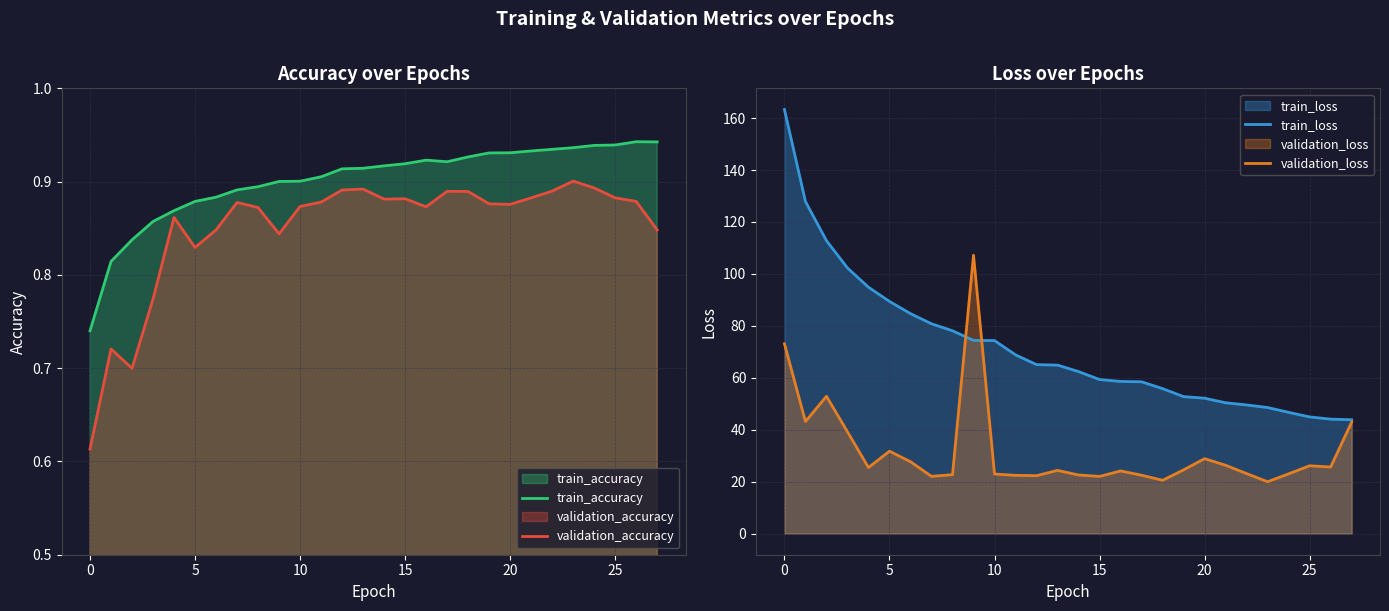

Reading left to right, extract all data points from this chart.

train_accuracy: 0.7	0.8	0.8	0.9	0.9	0.9	0.9	0.9	0.9	0.9	0.9	0.9	0.9	0.9	0.9	0.9	0.9	0.9	0.9	0.9	0.9	0.9	0.9	0.9	0.9	0.9	0.9	0.9
validation_accuracy: 0.6	0.7	0.7	0.8	0.9	0.8	0.8	0.9	0.9	0.8	0.9	0.9	0.9	0.9	0.9	0.9	0.9	0.9	0.9	0.9	0.9	0.9	0.9	0.9	0.9	0.9	0.9	0.8
train_loss: 163.3	127.9	112.8	102.3	94.9	89.4	84.7	80.8	78.1	74.4	74.3	68.8	65.0	64.9	62.4	59.3	58.6	58.4	55.8	52.7	52.1	50.4	49.5	48.5	46.7	44.9	44.1	43.8
validation_loss: 73.1	43.1	52.9	39.2	25.4	31.7	27.7	22.0	22.7	107.2	22.9	22.4	22.3	24.3	22.5	22.0	24.1	22.5	20.5	24.5	28.8	26.3	23.1	19.9	23.0	26.1	25.6	42.9